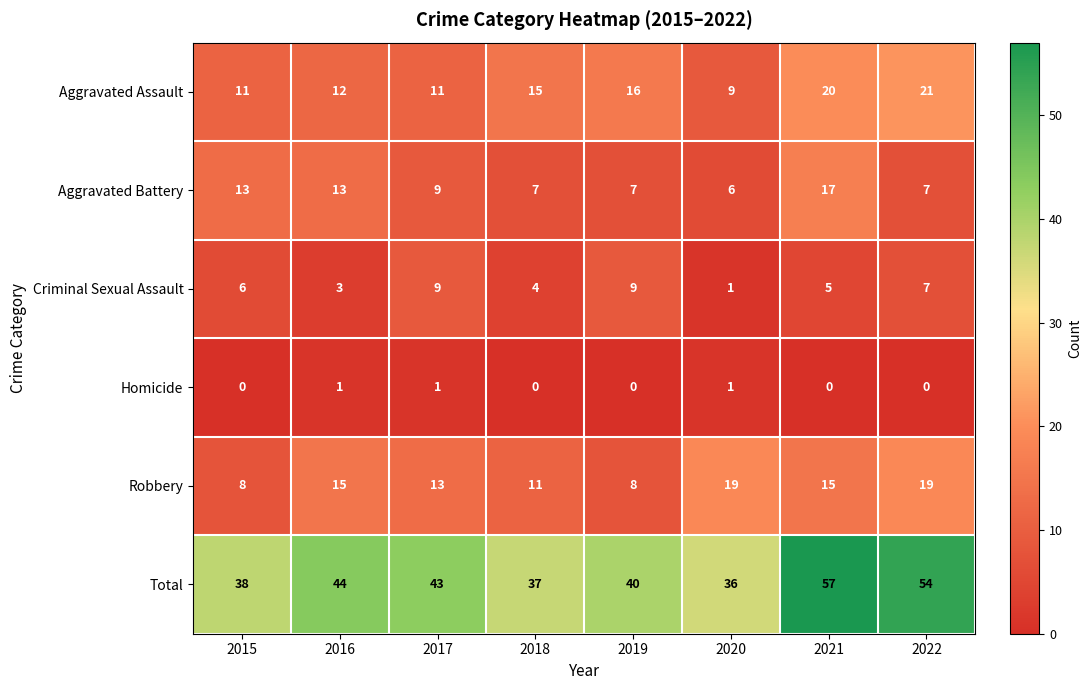

Count the Criminal Sexual Assault values in the range 4 to 9.

6